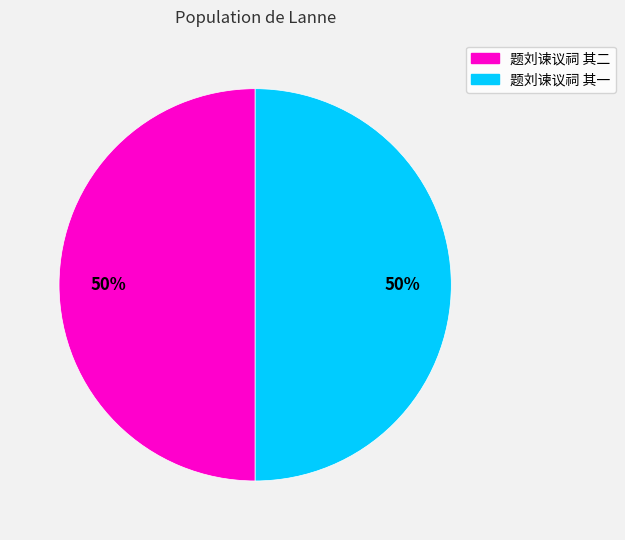

Do 题刘谏议祠 其一 and 题刘谏议祠 其二 together represent more than half of the pie?

Yes